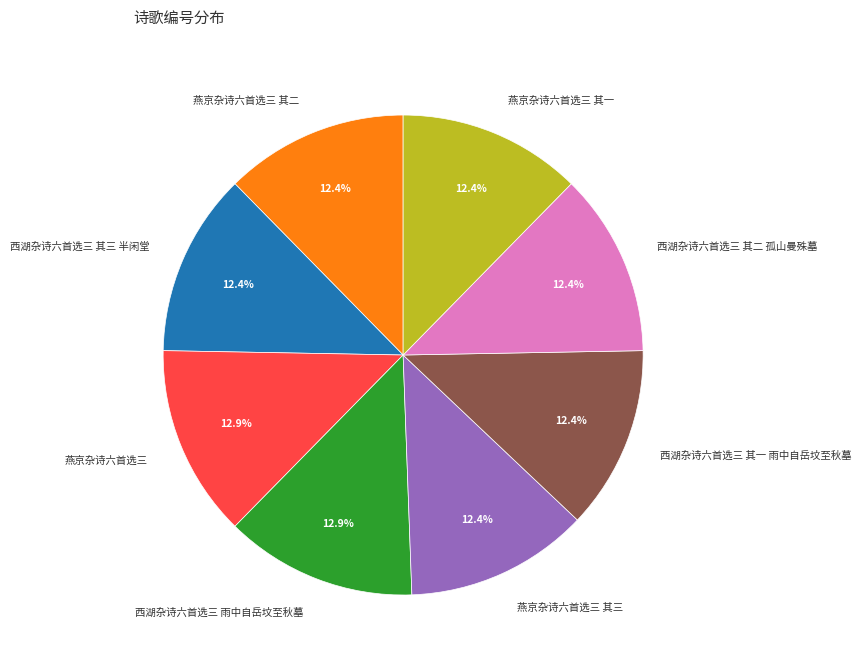

Do 西湖杂诗六首选三 雨中自岳坟至秋墓 and 燕京杂诗六首选三 其一 together represent more than half of the pie?

No